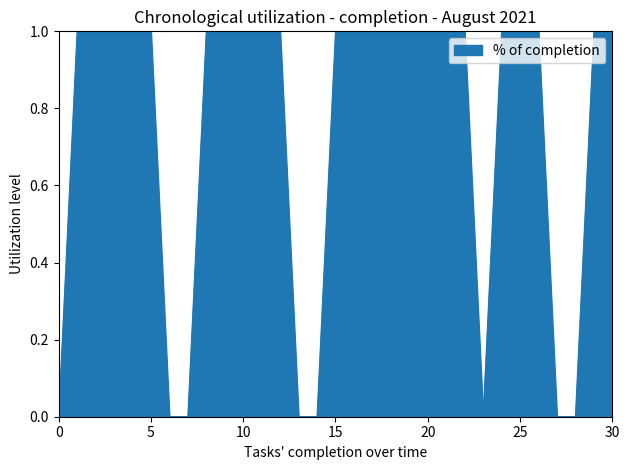

What is the greatest value displayed?

1